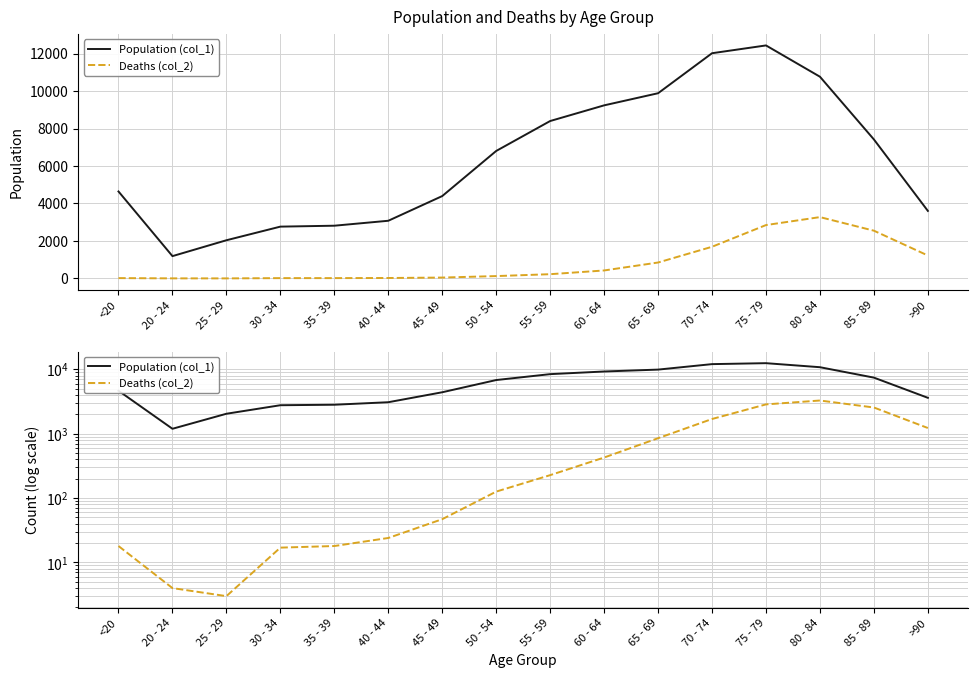

True or false: Population (col_1) and Deaths (col_2) intersect in this chart.

False